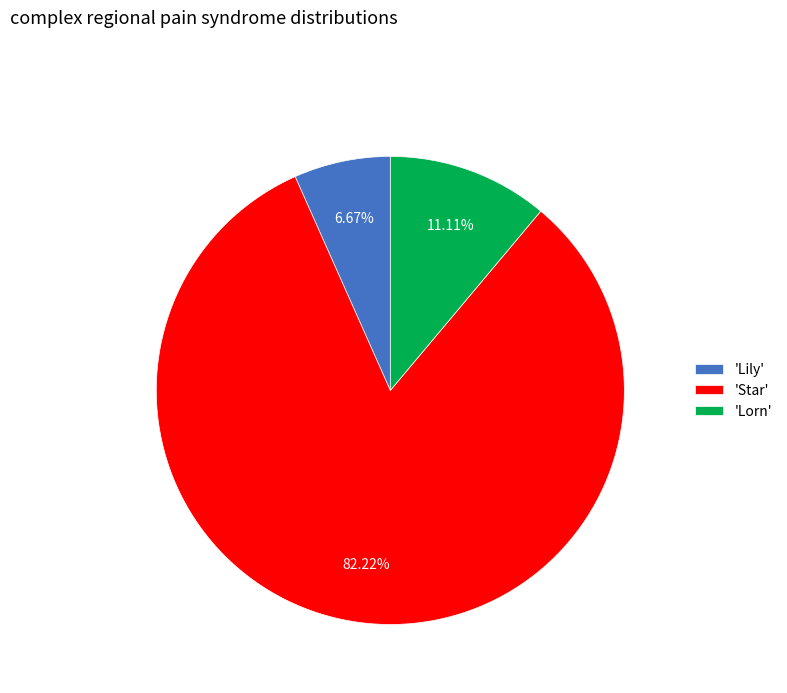

Rank the categories by value from highest to lowest.

'Star', 'Lorn', 'Lily'